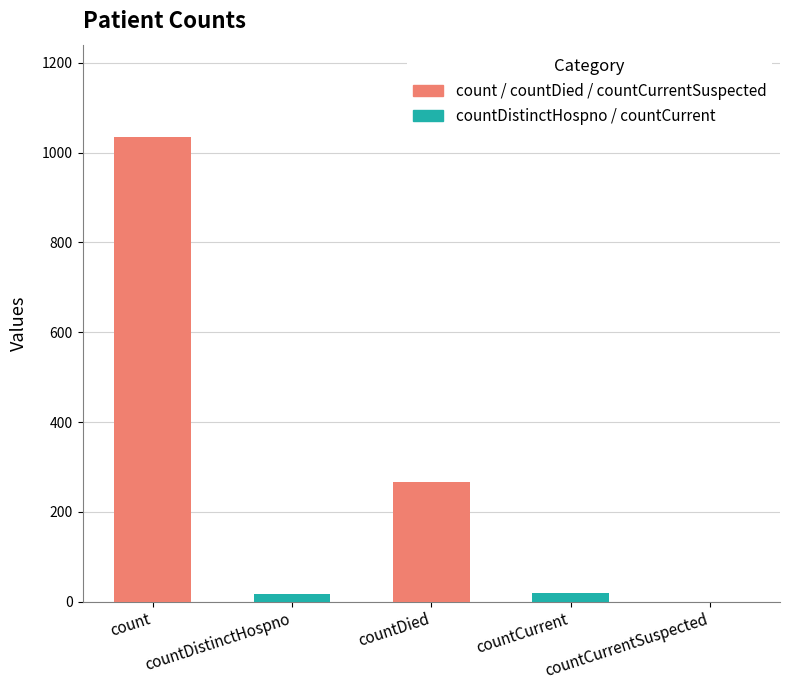

At which category does the chart reach its minimum across all series?

countCurrentSuspected